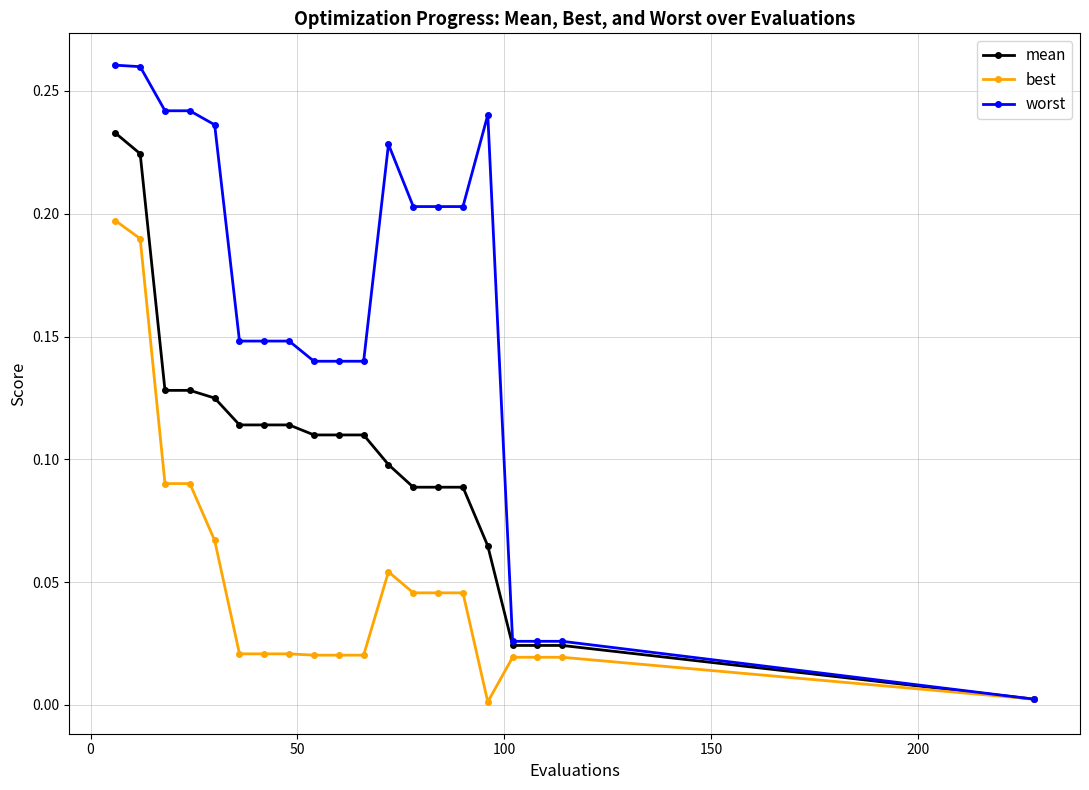

Which series has the largest range (max minus min)?

worst